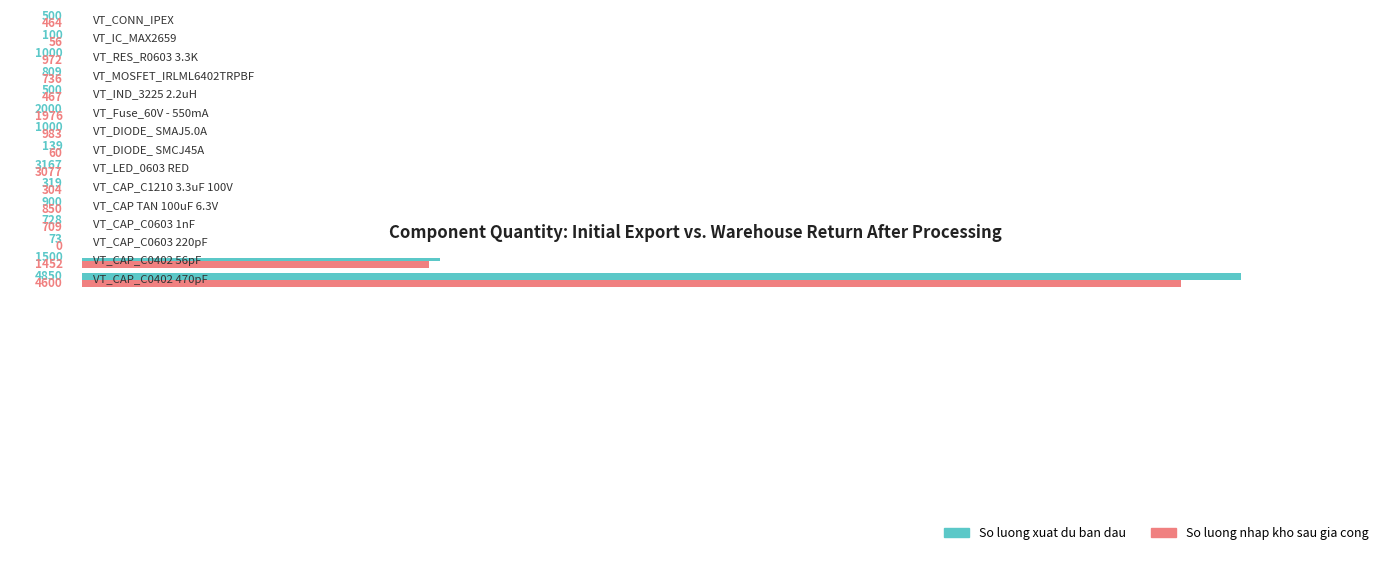

What is the maximum value for So luong xuat du ban dau?

4850